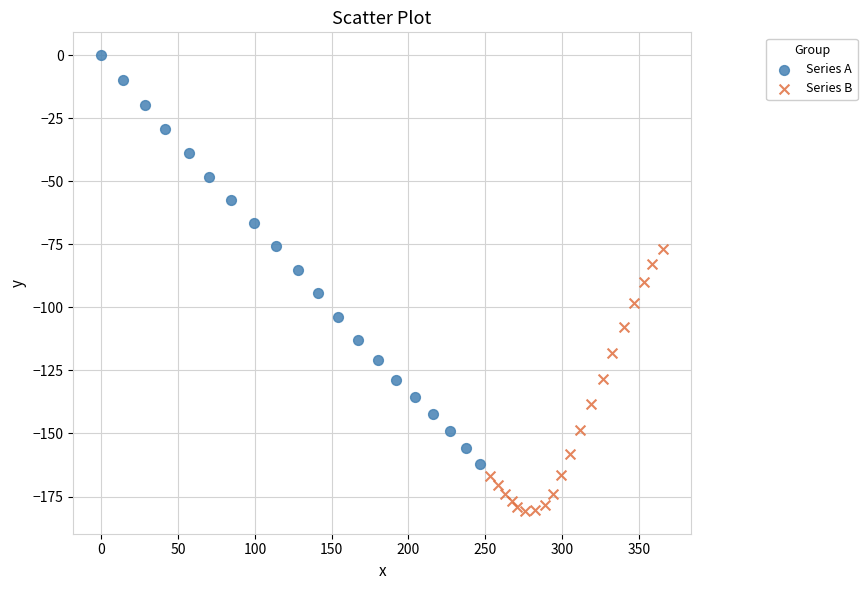

What are all the series names shown in the legend?

Series A, Series B